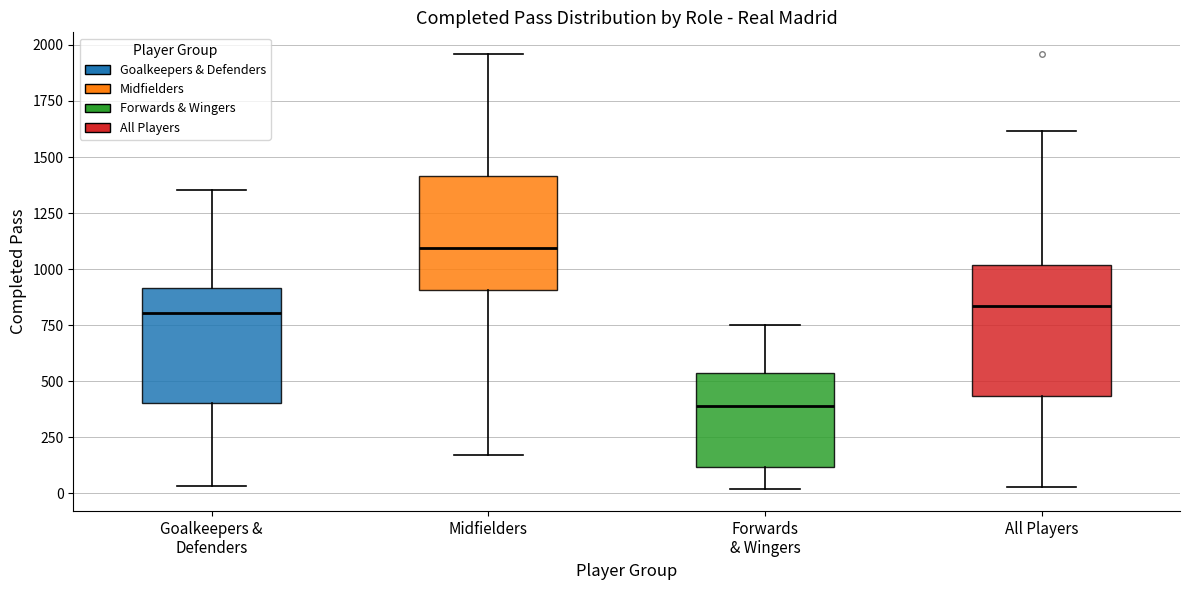

Where is the lower edge of the box for Midfielders on the y-axis? The values are not printed on the chart, so give them approximately, as read against the axis.

900